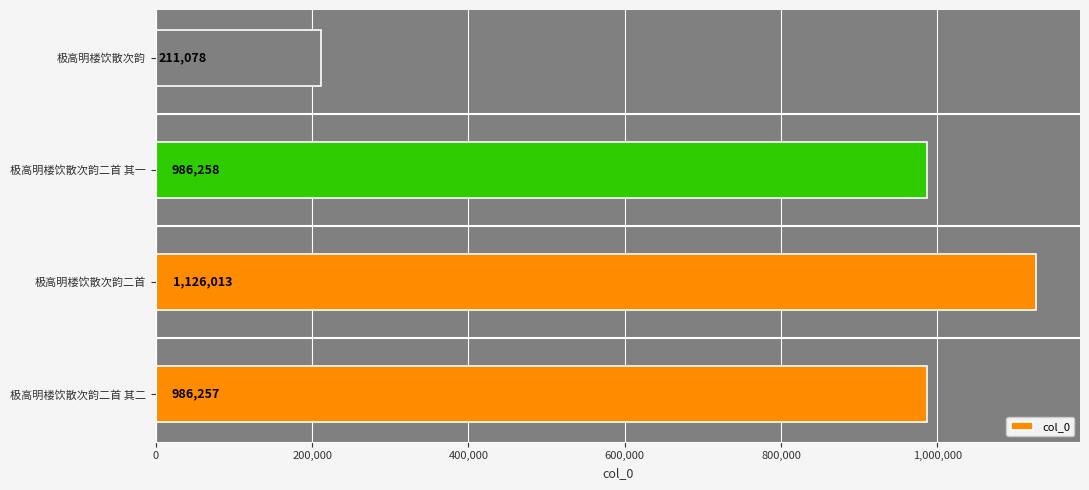

List the labels in order of value, largest first.

极高明楼饮散次韵二首, 极高明楼饮散次韵二首 其一, 极高明楼饮散次韵二首 其二, 极高明楼饮散次韵